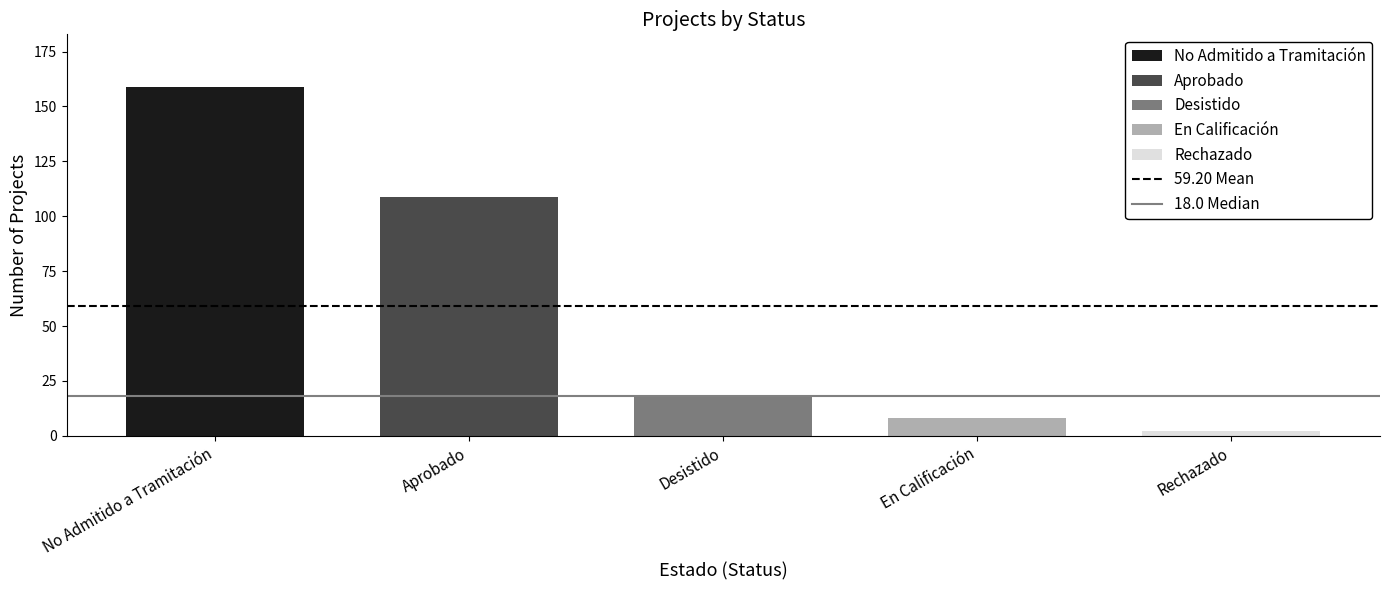

List the labels in order of value, smallest first.

Rechazado, En Calificación, Desistido, Aprobado, No Admitido a Tramitación